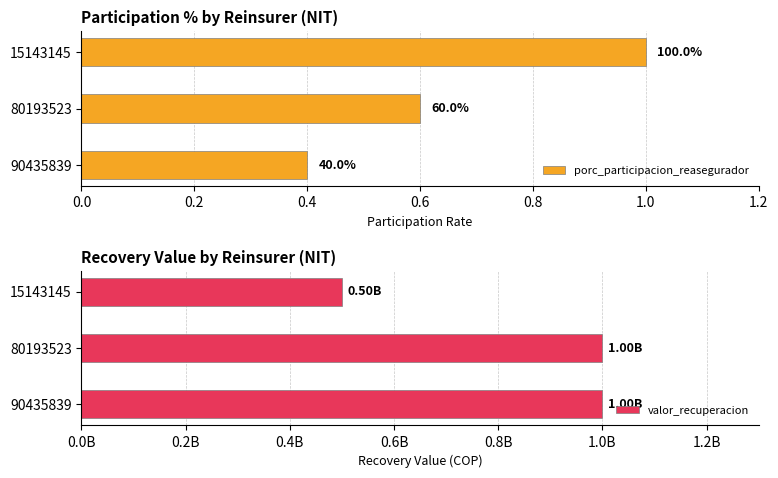

Reading right to left, extract all data points from this chart.

porc_participacion_reasegurador: 1.0	0.6	0.4
valor_recuperacion: 500000000.0	1000000000.0	1000000000.0